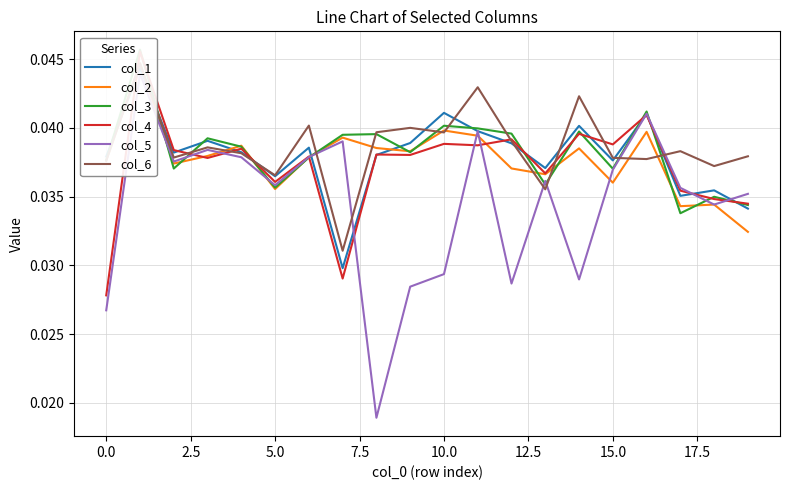

Which has a higher value, 7.5 or 19?

7.5